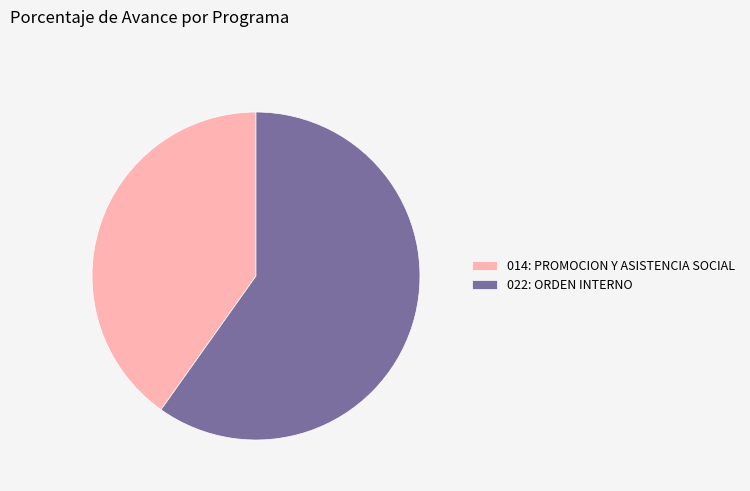

Which slice is the smallest?

014: PROMOCION Y ASISTENCIA SOCIAL